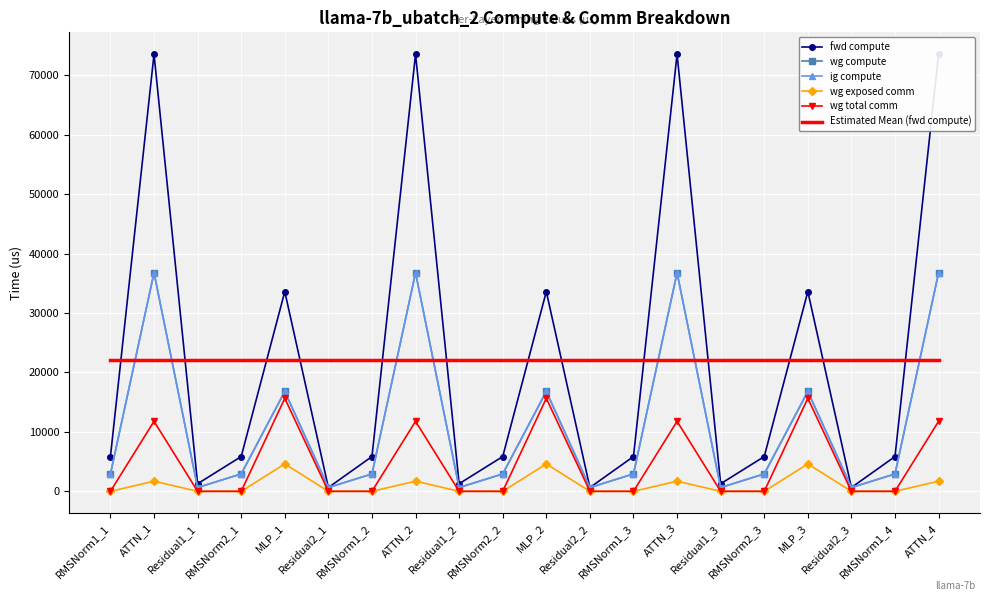

What is the sum of the wg total comm values at MLP_2 and ATTN_2?

27428.3